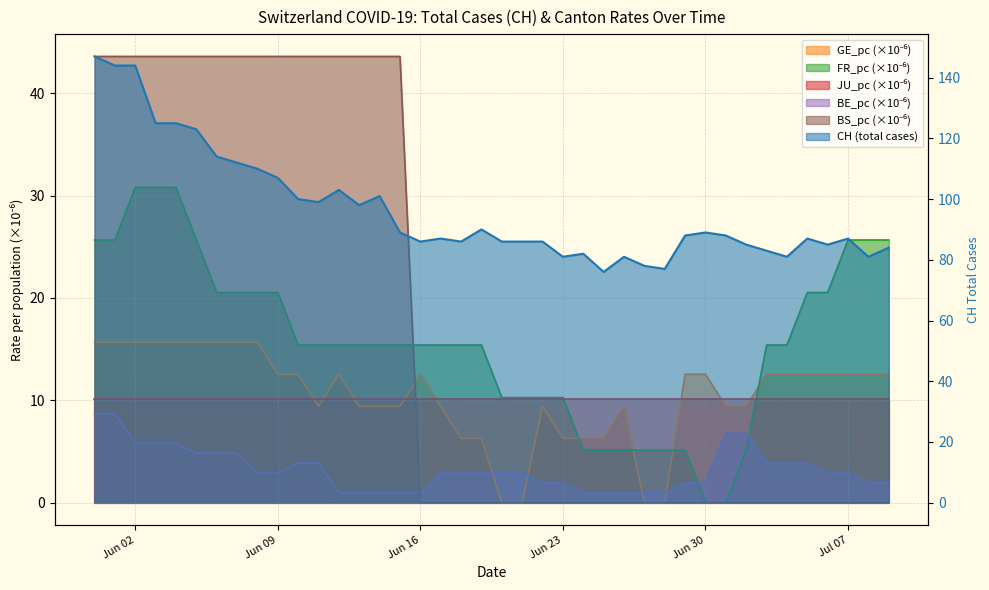

What is the difference between the highest and lowest values at Jun 23?

81.0